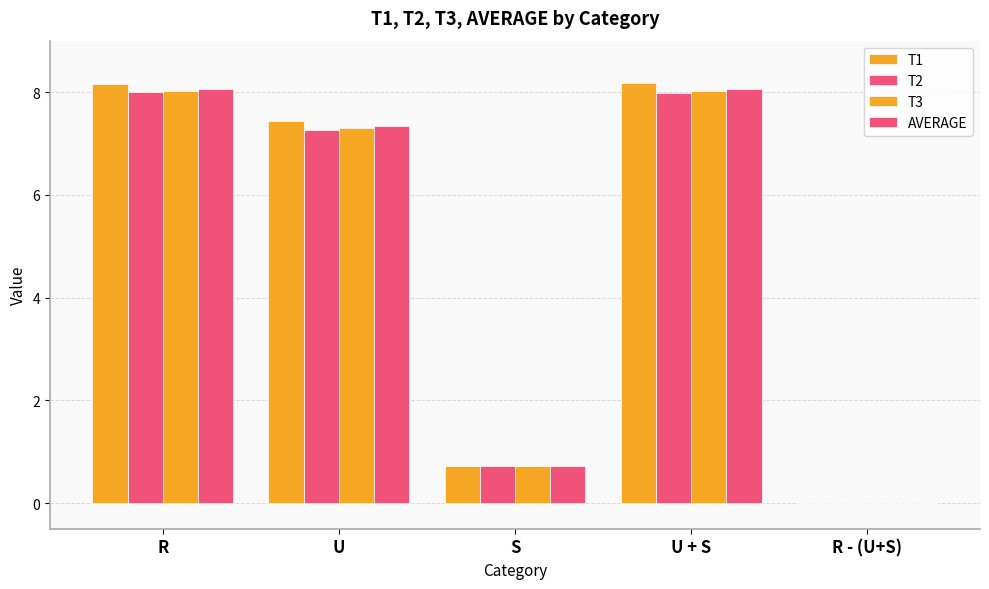

What is the difference between the second highest and minimum values in the AVERAGE series?

8.1